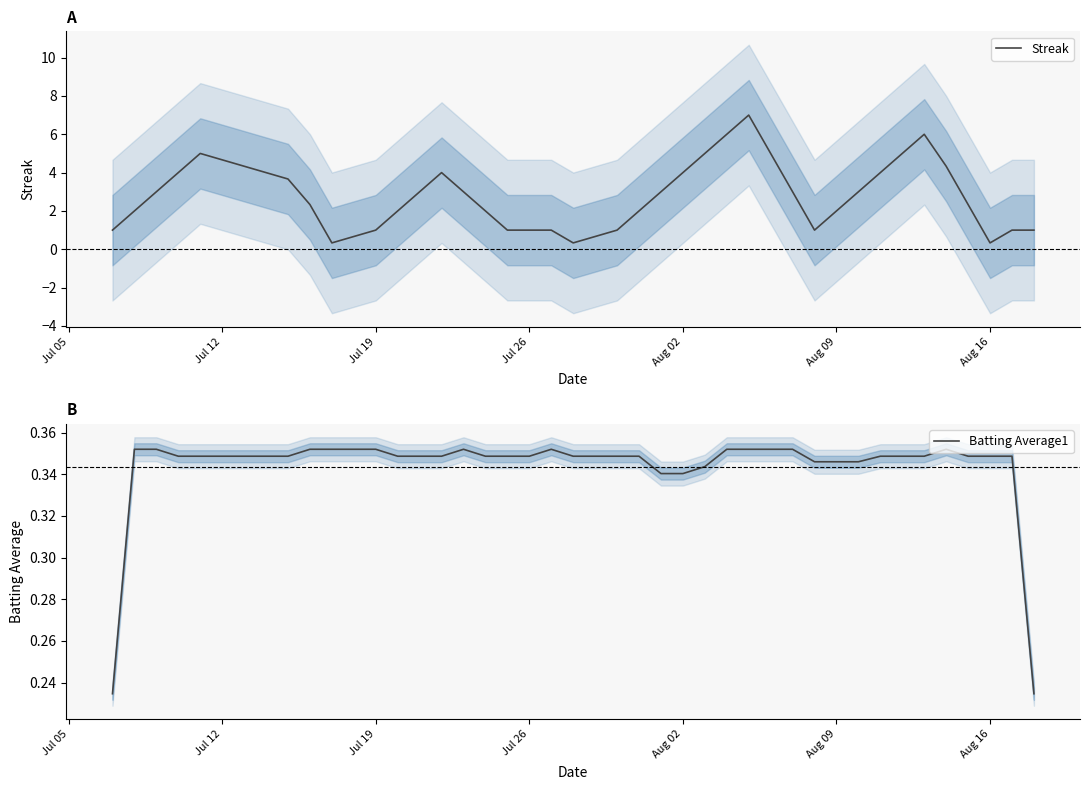

What is the highest value of the Streak series?

7.0